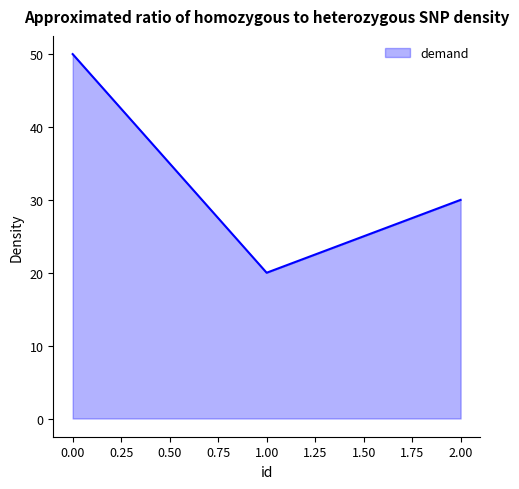

How many values are below 30?

1